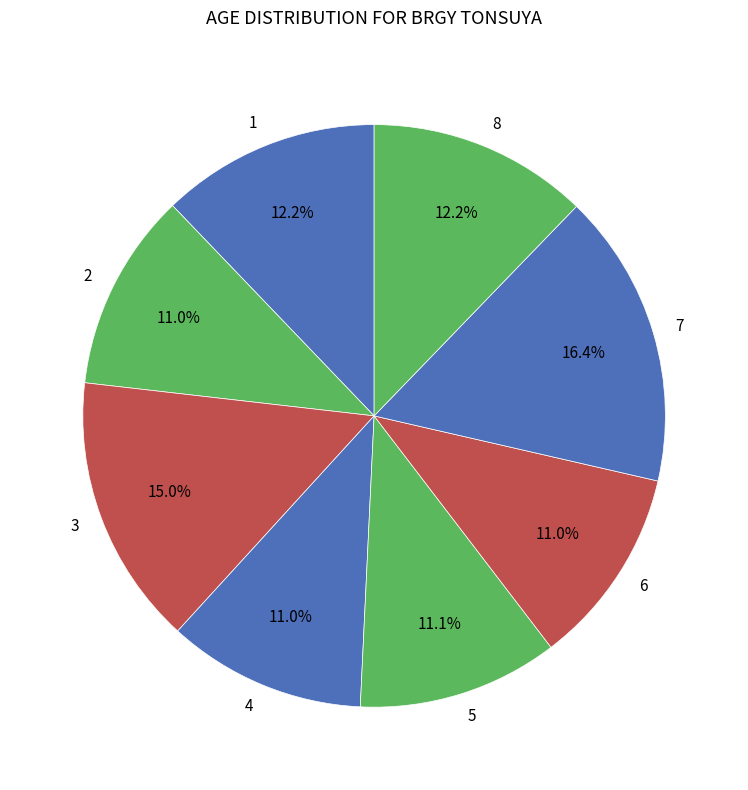

How many slices are in this pie chart?

8